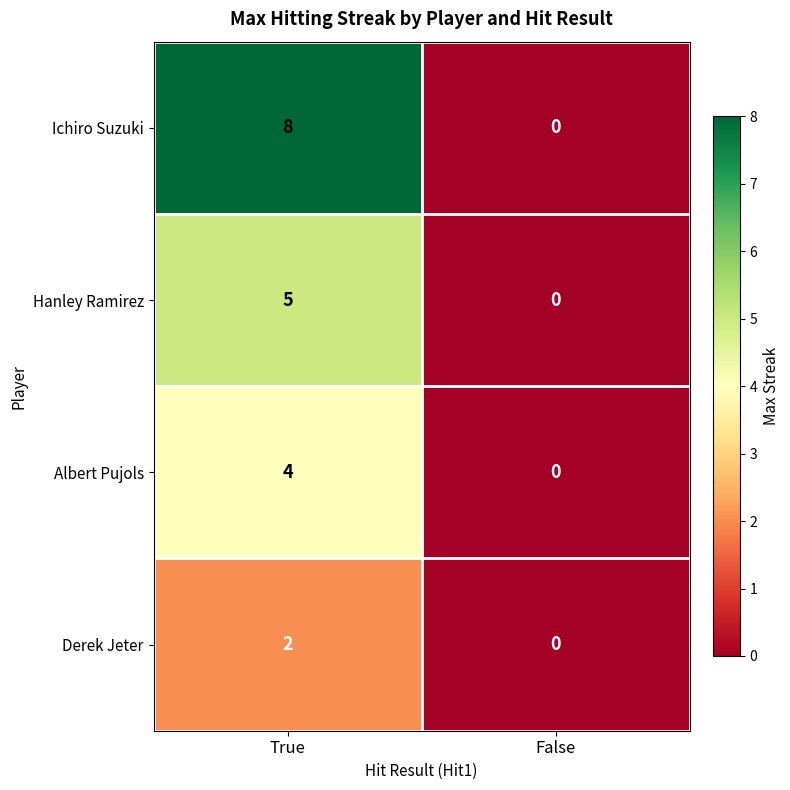

Which series has the largest total across all categories?

Ichiro Suzuki